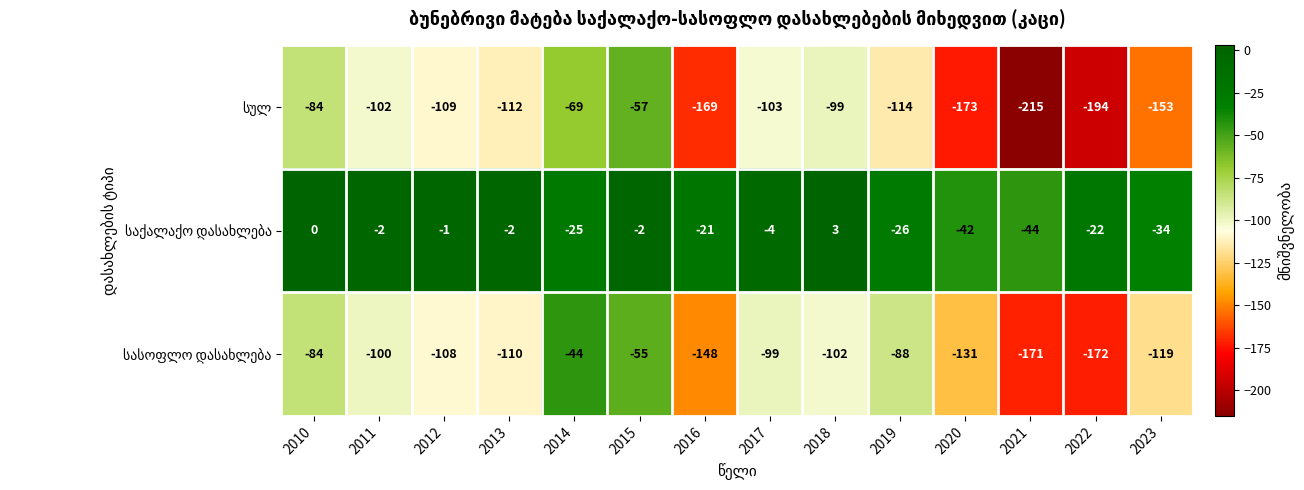

What is the smallest value displayed?

-215